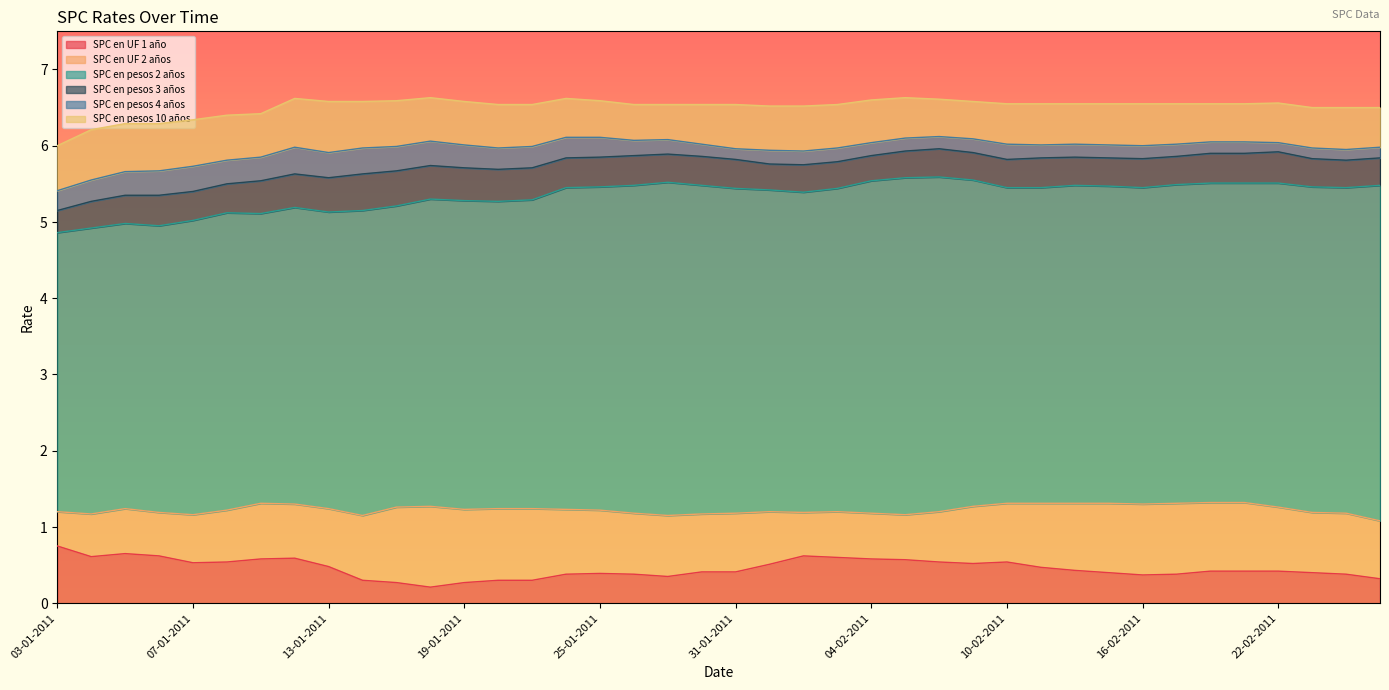

What is the difference between the maximum and second lowest values in the SPC en pesos 3 años series?

0.7